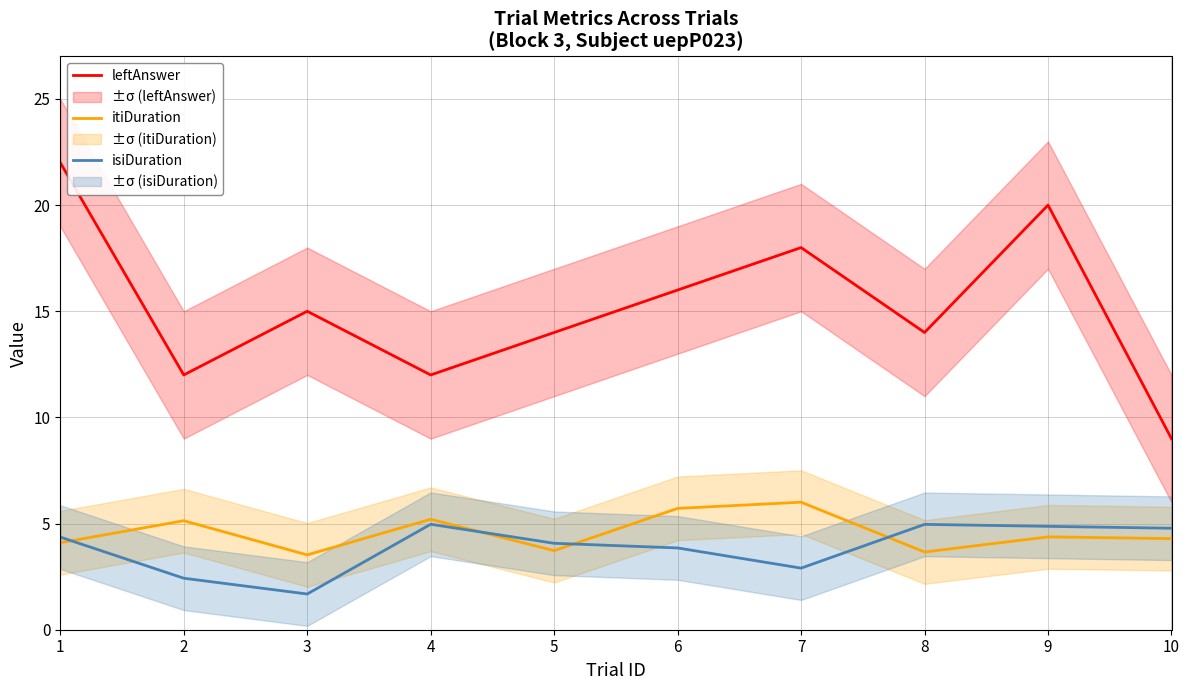

What are all the series names shown in the legend?

leftAnswer, itiDuration, isiDuration